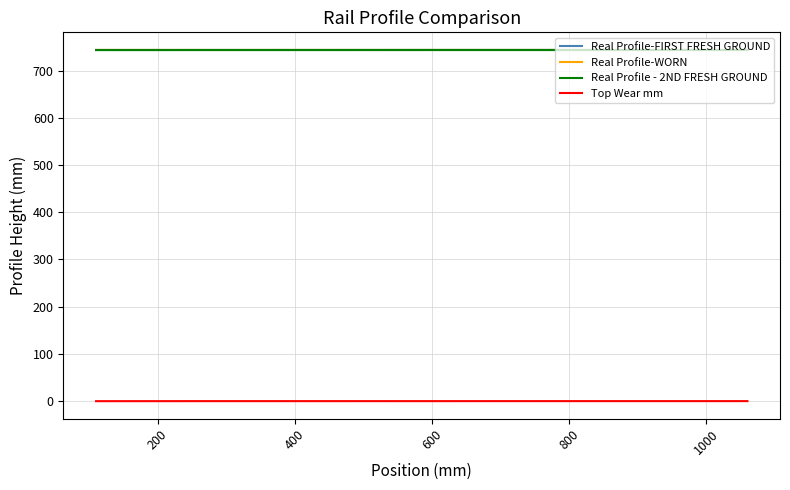

What is the greatest value displayed?

743.8